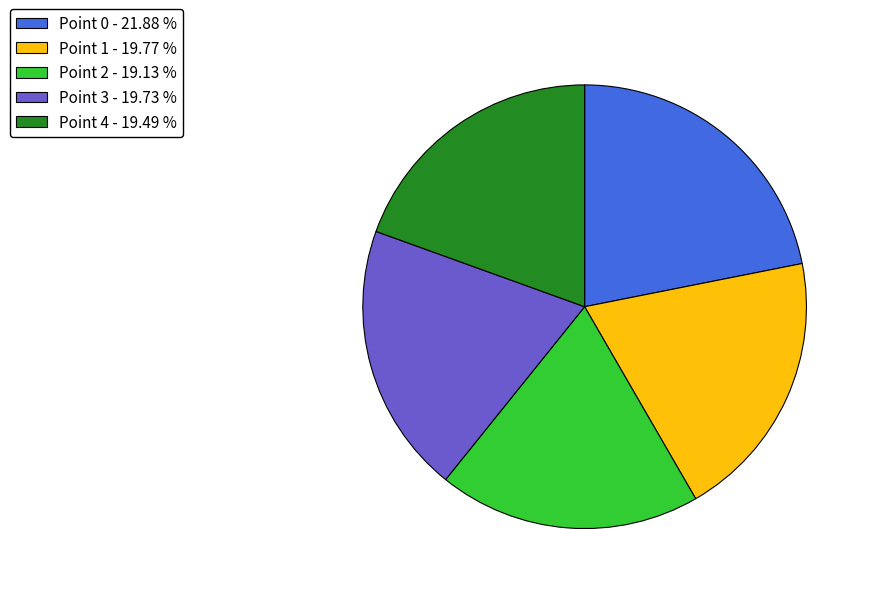

Does Point 3 - 19.73 % account for over 50% of the chart?

No